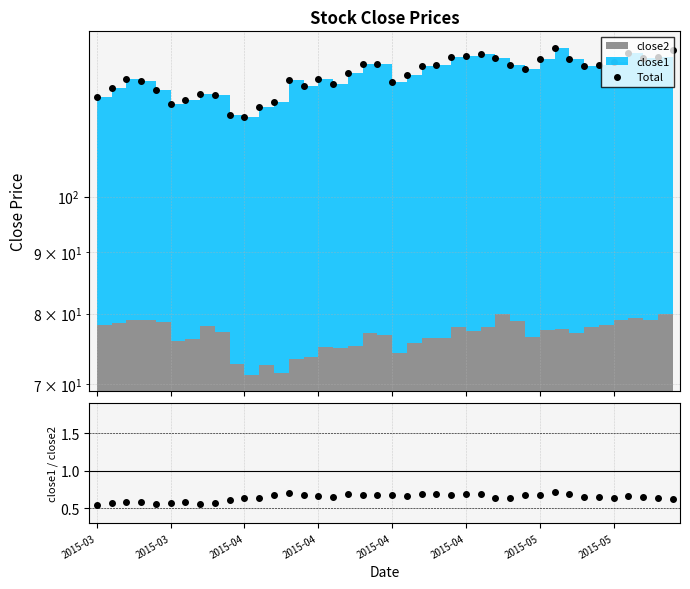

Is it true that Total equals 166.4 at 29?

False